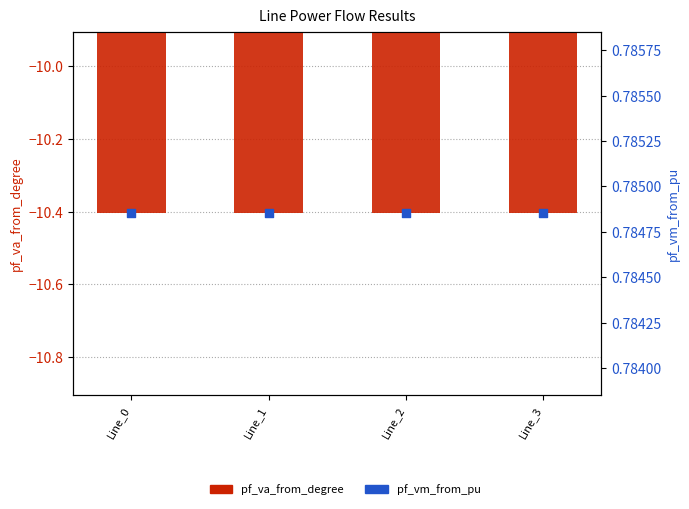

Which series reaches the minimum Y coordinate?

pf_va_from_degree